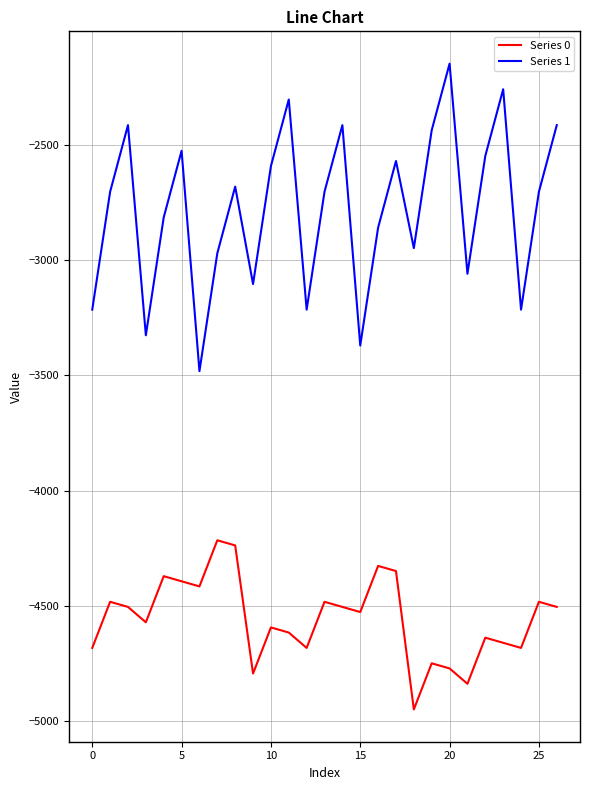

What is the average value of the Series 1 series?

-2777.8